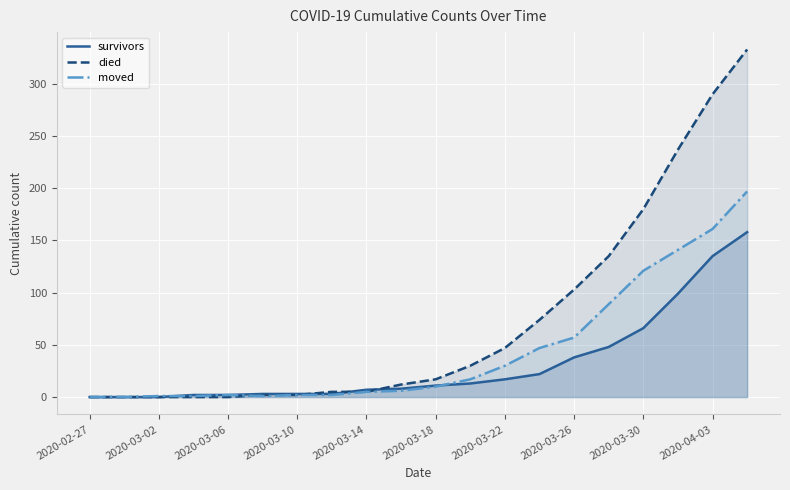

At how many categories does at least one series exceed 88?

6